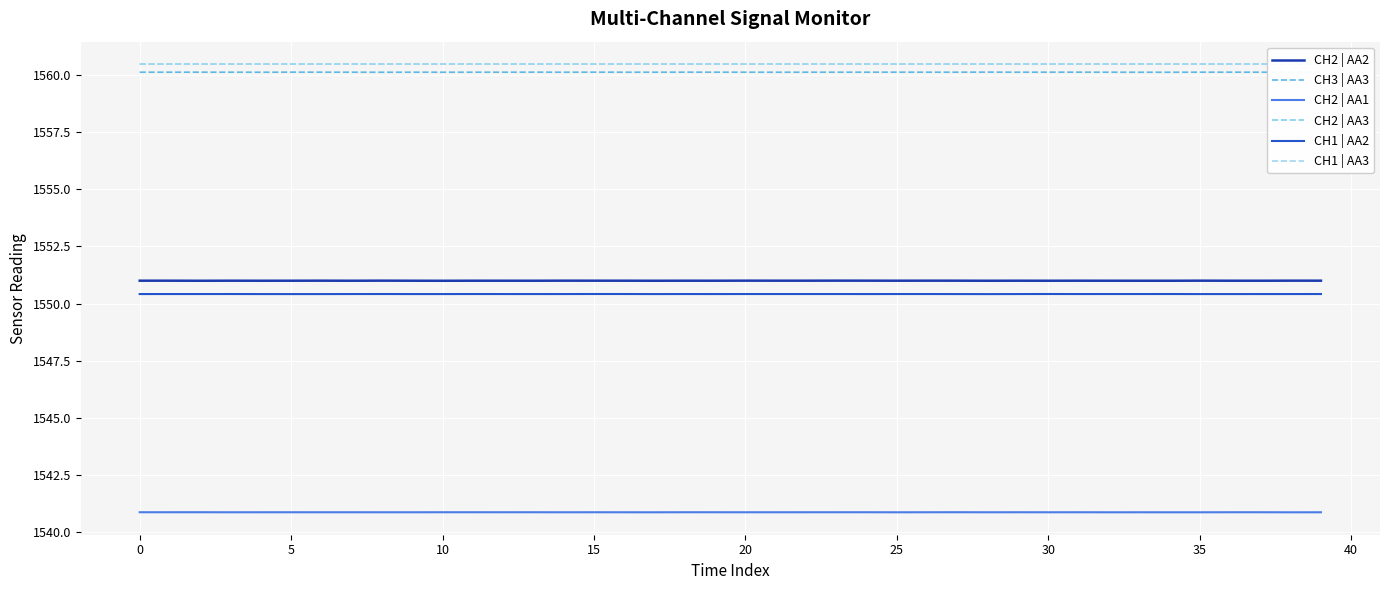

What is the maximum value shown in the chart?

1560.5